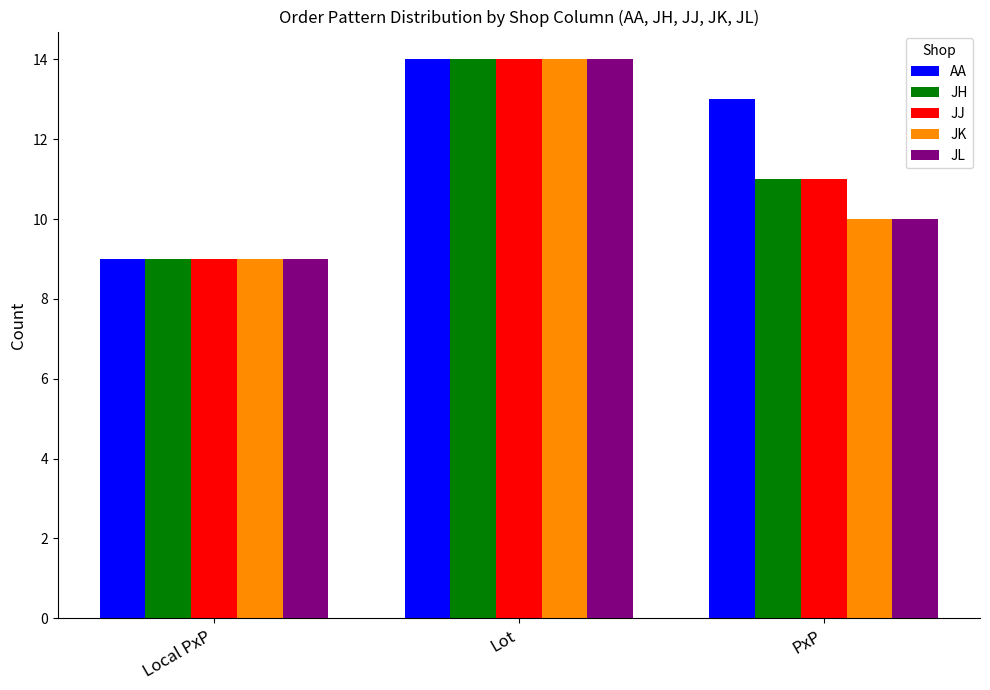

What is the sum of all JJ values?

34